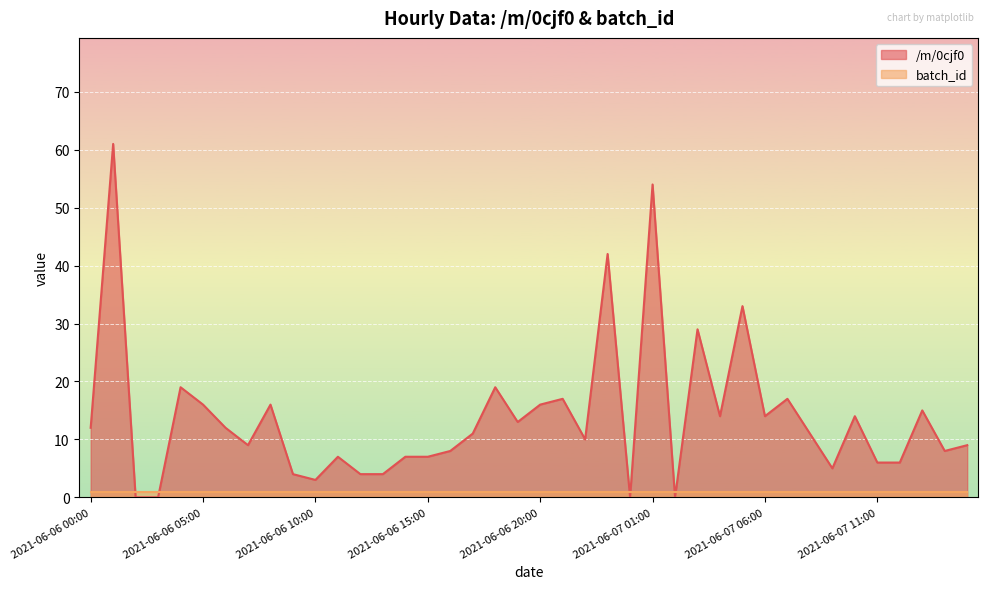

Does the chart display data point markers on the line(s)?

No